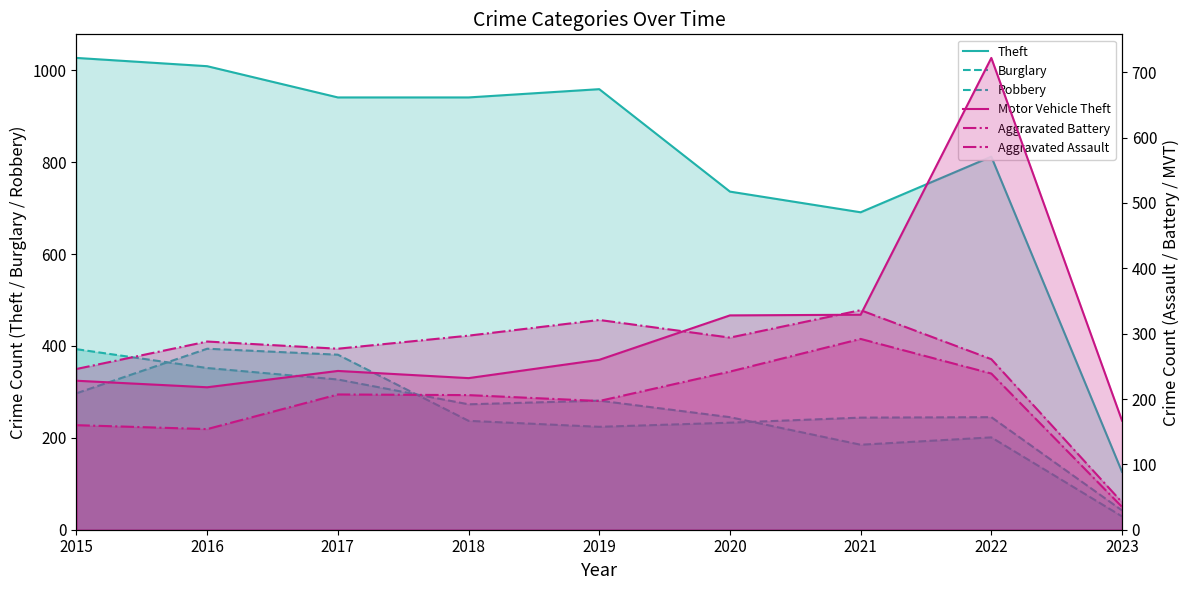

At how many categories does at least one series exceed 272?

8